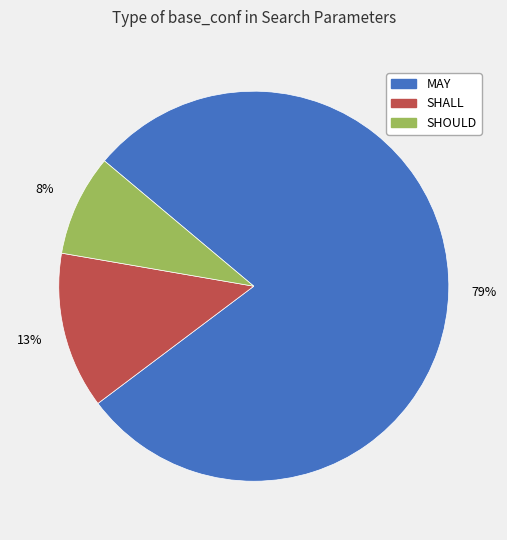

Combined, do SHOULD and SHALL account for over 50%?

No